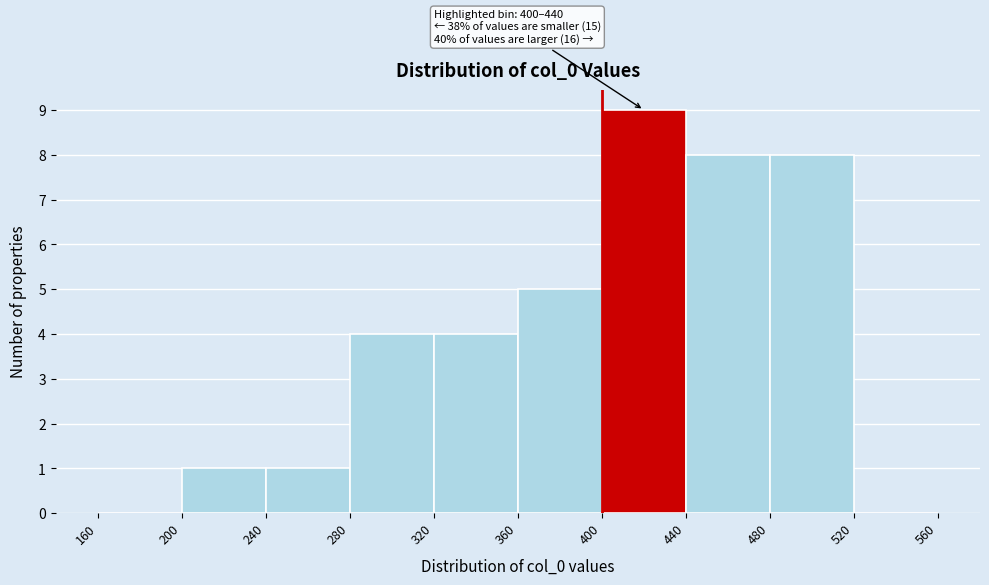

Over which range of the x-axis is the bar tallest?

400 to 440